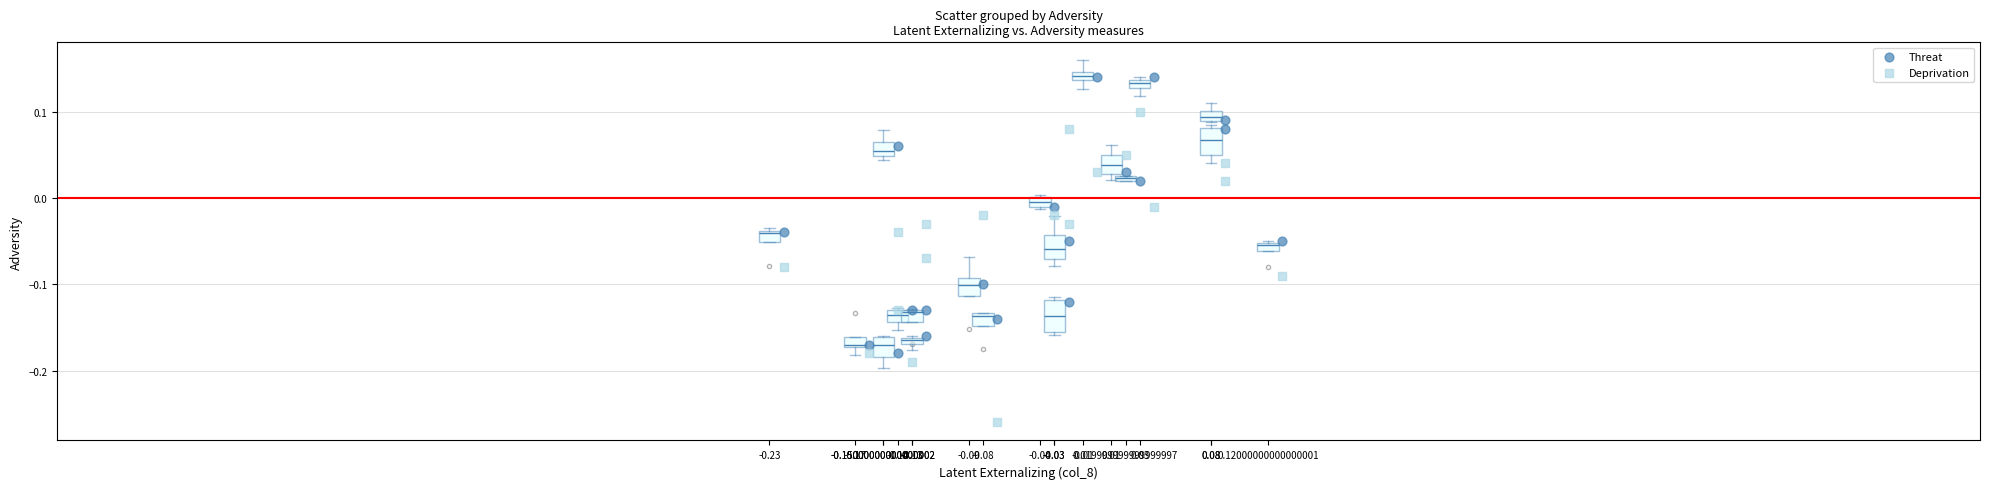

Which series reaches the maximum Y coordinate?

Threat